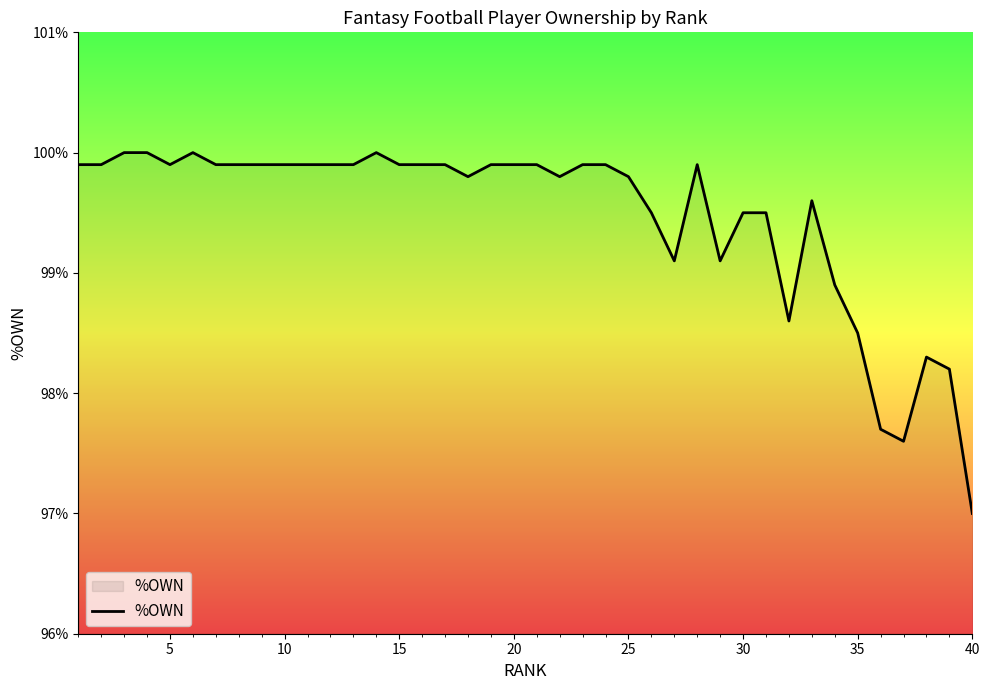

What is the smallest value displayed?

97.0